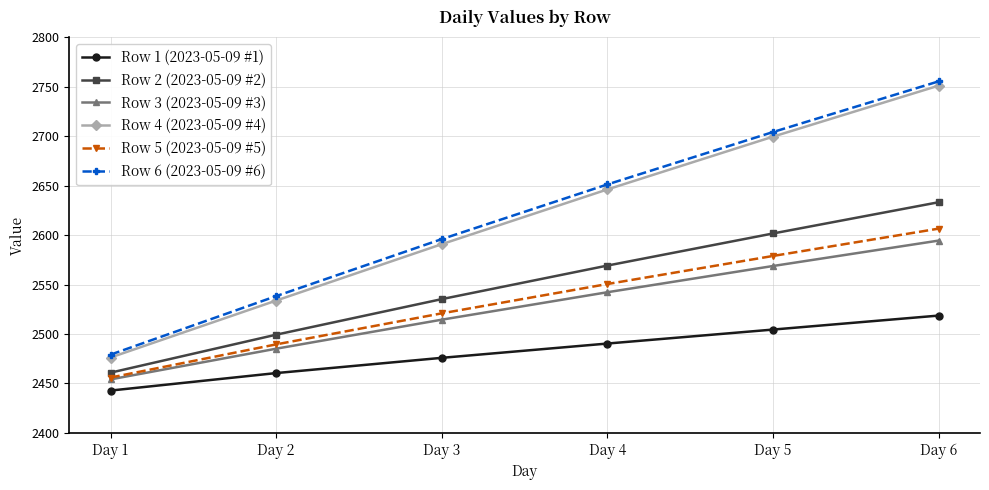

Is the value of Row 4 (2023-05-09 #4) at Day 3 greater than the value of Row 2 (2023-05-09 #2) at Day 6?

No